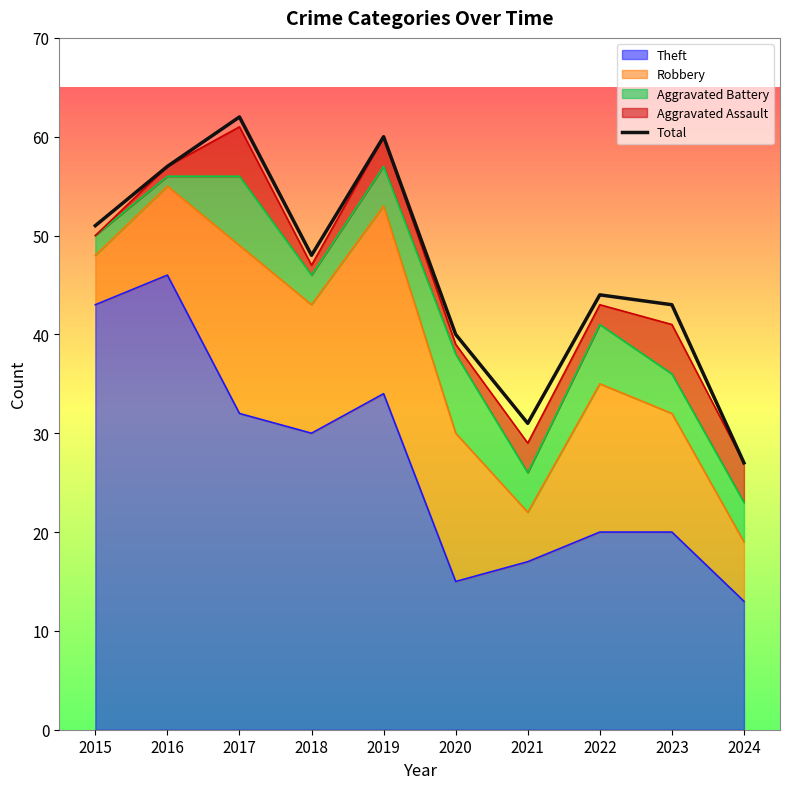

What is the value of the 3rd point from the left?

62